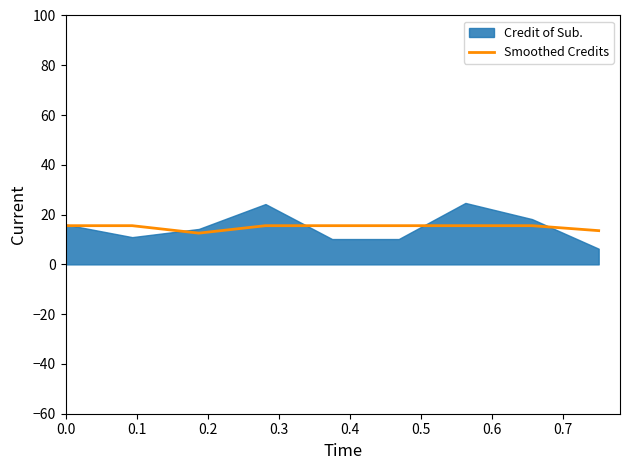

Does the chart have visible grid lines?

No